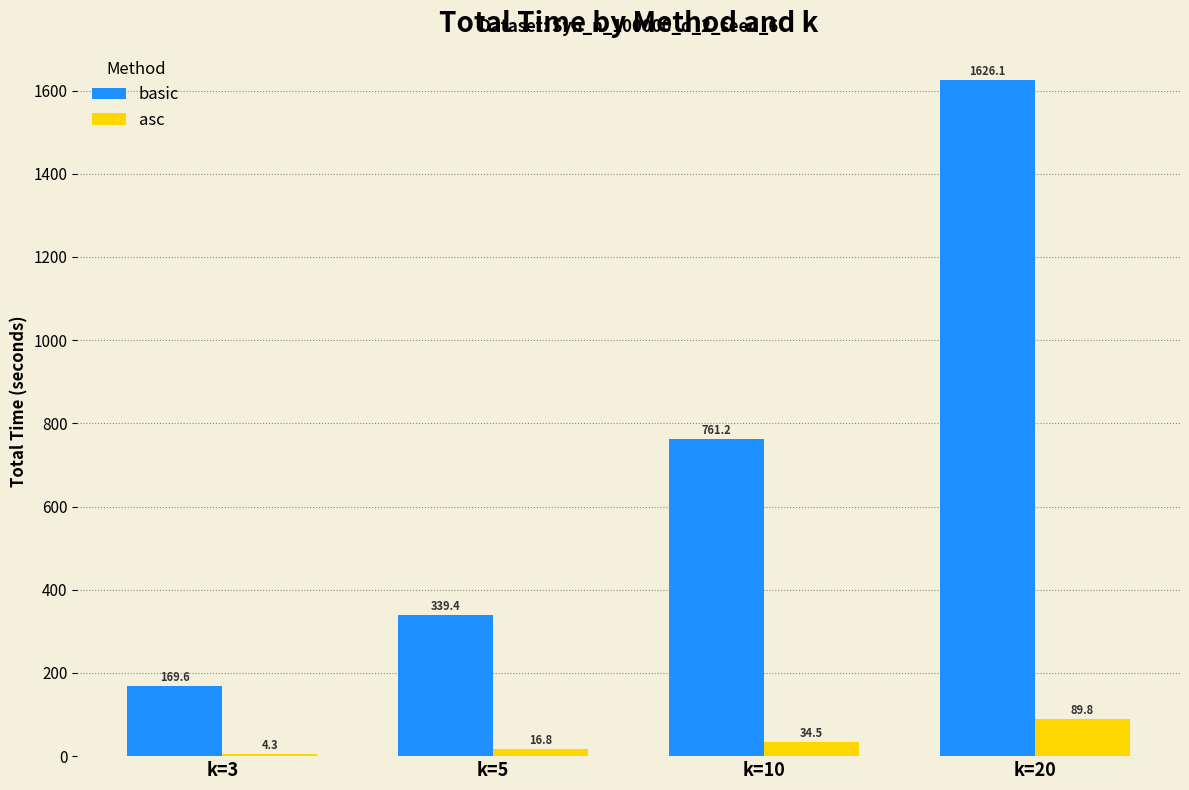

Which series has the largest range (max minus min)?

basic